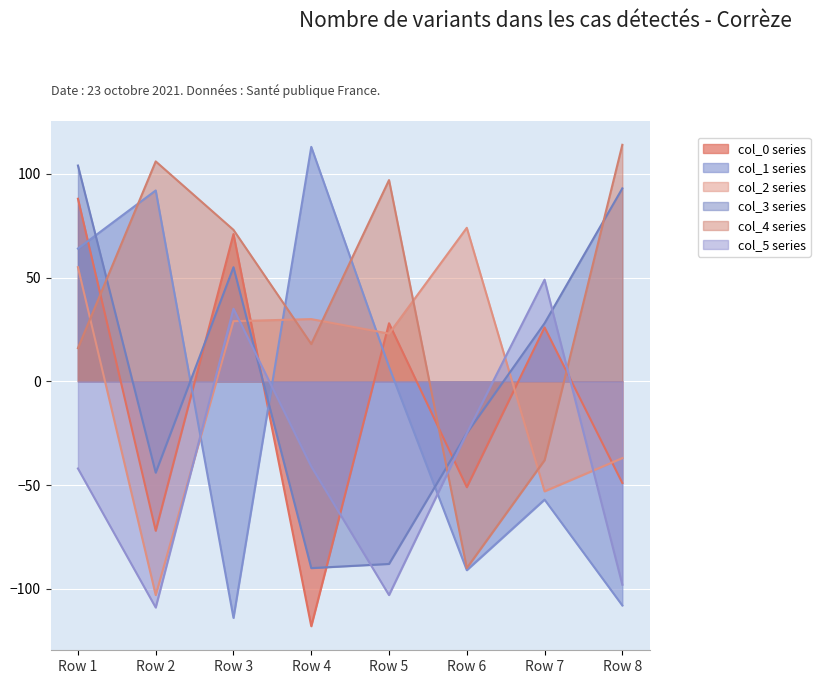

How many interior local peaks does the col_3 series have?

1